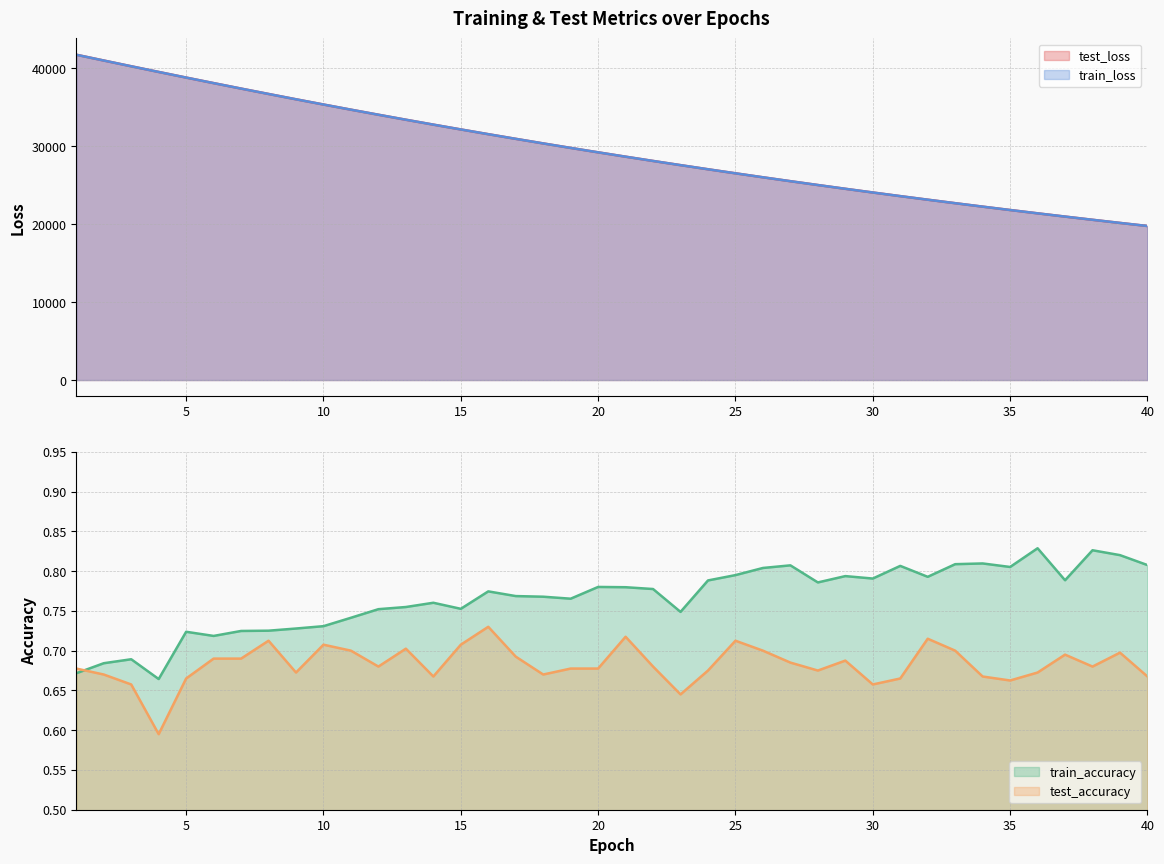

What is the sum of the test_accuracy values at 24 and 8?

1.4